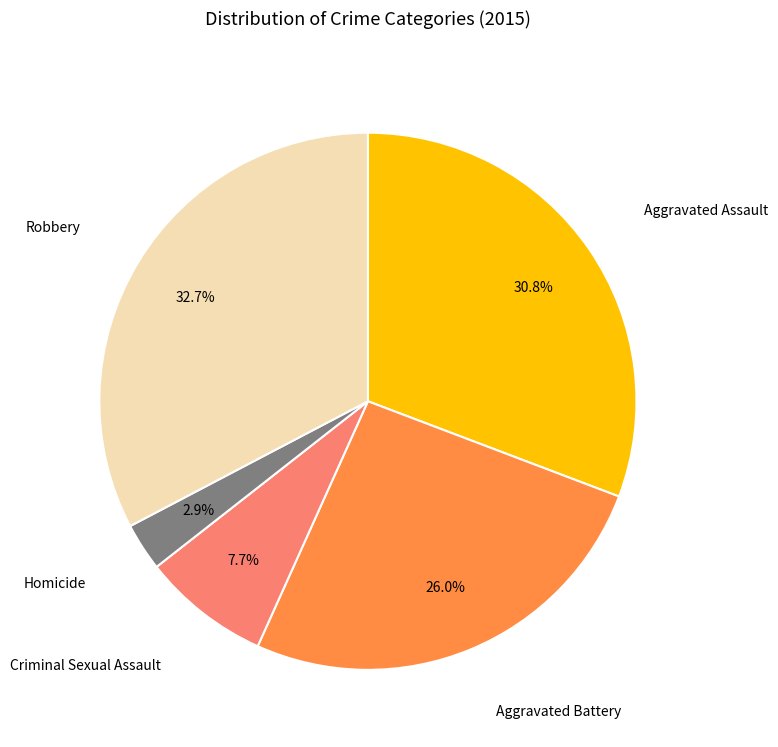

Does any single category account for the majority?

No